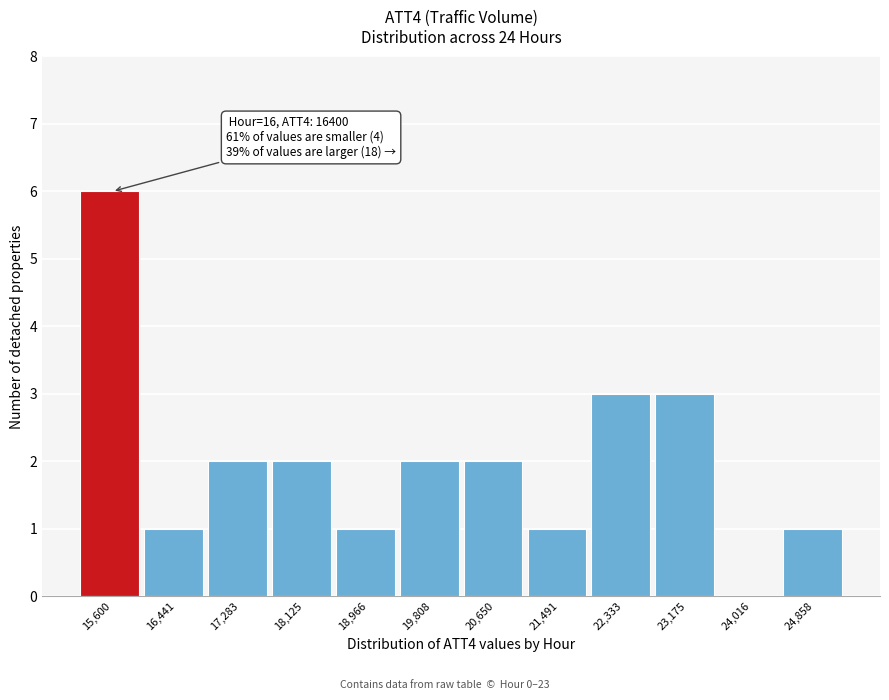

Reading left to right, extract all data points from this chart.

15,600=6	16,441=1	17,283=2	18,125=2	18,966=1	19,808=2	20,650=2	21,491=1	22,333=3	23,175=3	24,016=0	24,858=1